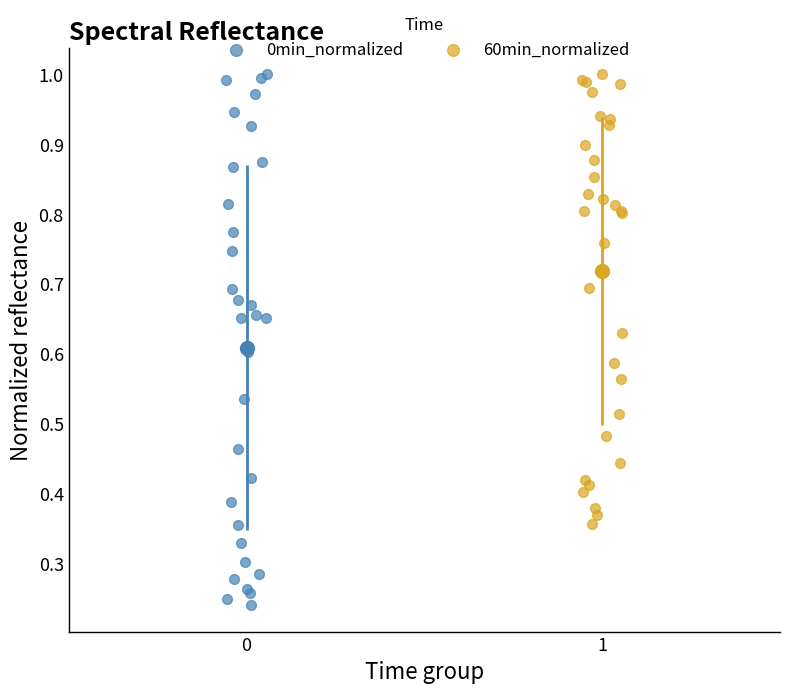

Which series has the largest Y range (max minus min)?

0min_normalized